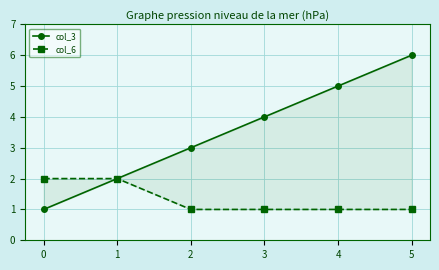

Between 1 and 4, which is larger?

4